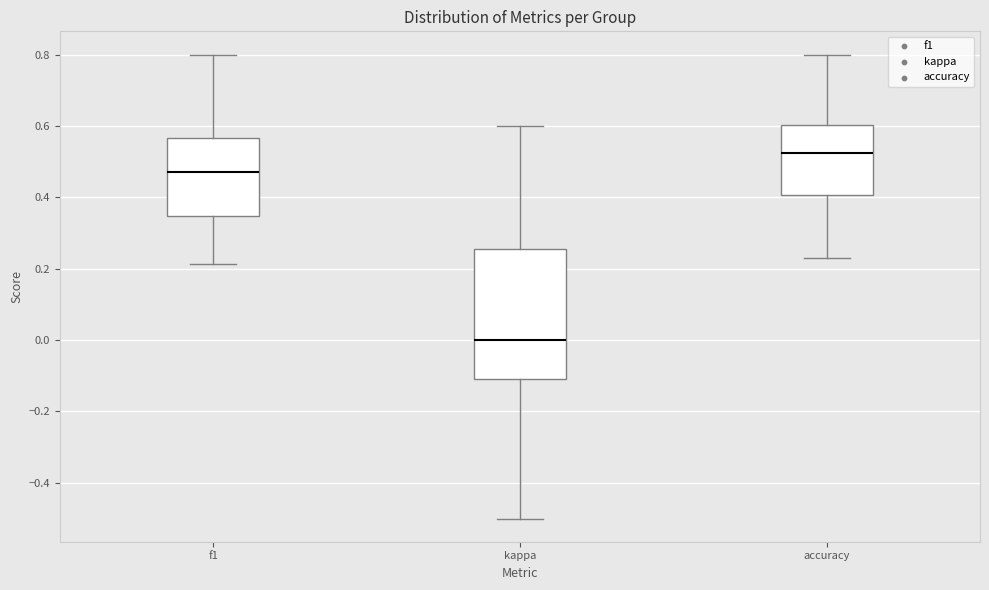

Reading left to right, transcribe this box plot: for each box, give where its median line is, the range the box spans, and where its two whiskers end, as read against the y-axis. The values are not printed on the chart, so give them approximately, as read against the axis.

f1: median 0.48, box 0.34 to 0.56, whiskers 0.22 to 0.80
kappa: median 0.00, box -0.10 to 0.26, whiskers -0.50 to 0.60
accuracy: median 0.52, box 0.40 to 0.60, whiskers 0.24 to 0.80